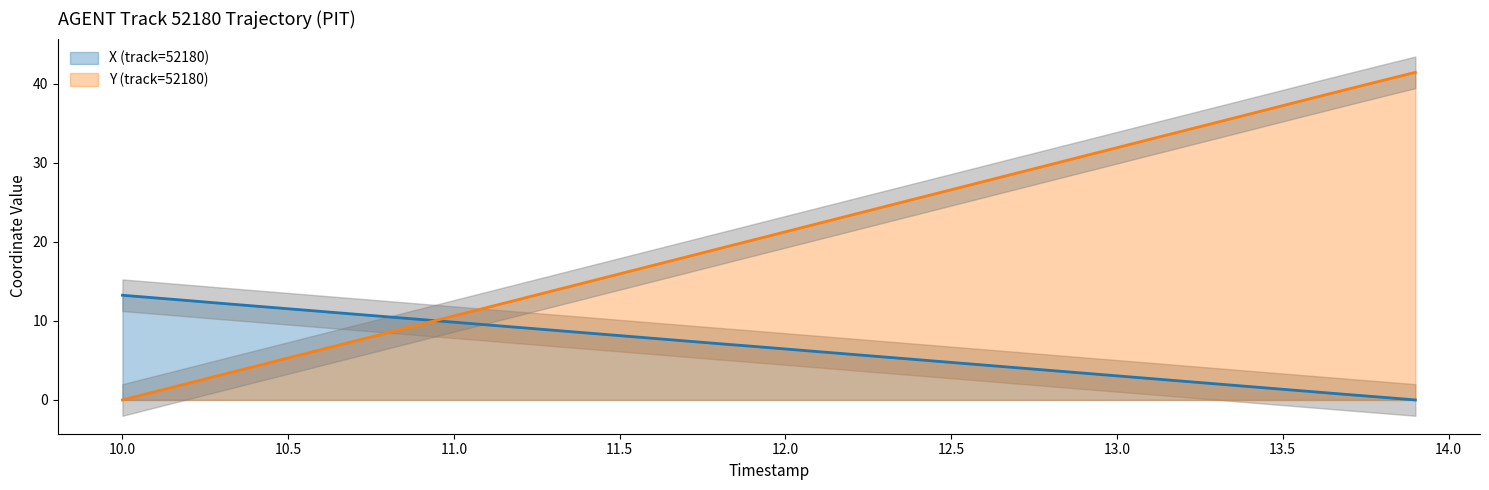

What is the maximum value for Y (track=52180)?

41.5